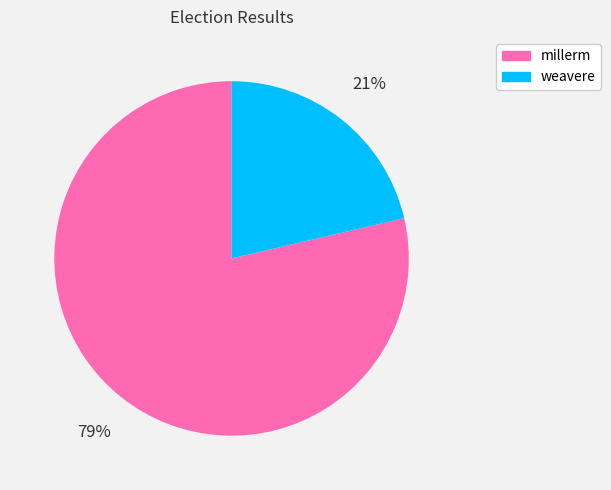

To the nearest percent, what is the average slice percentage?

50%